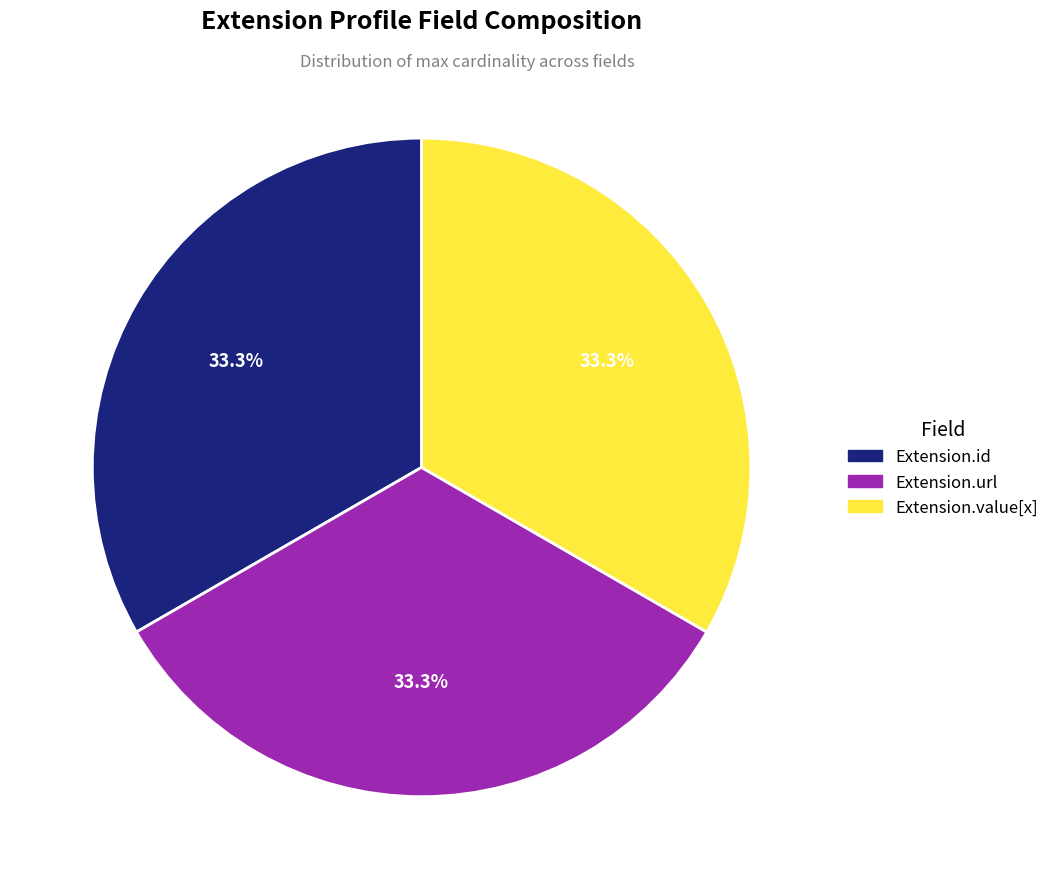

Is there a majority slice in this chart?

No